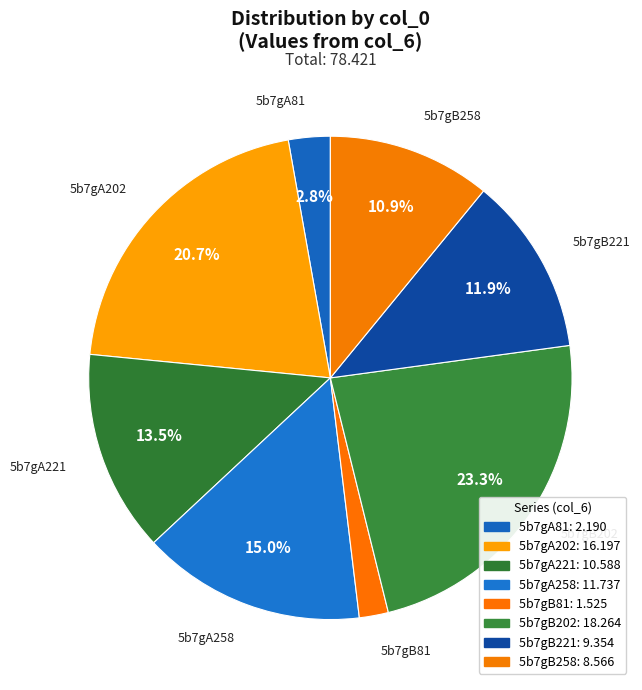

How many slices are in this pie chart?

8